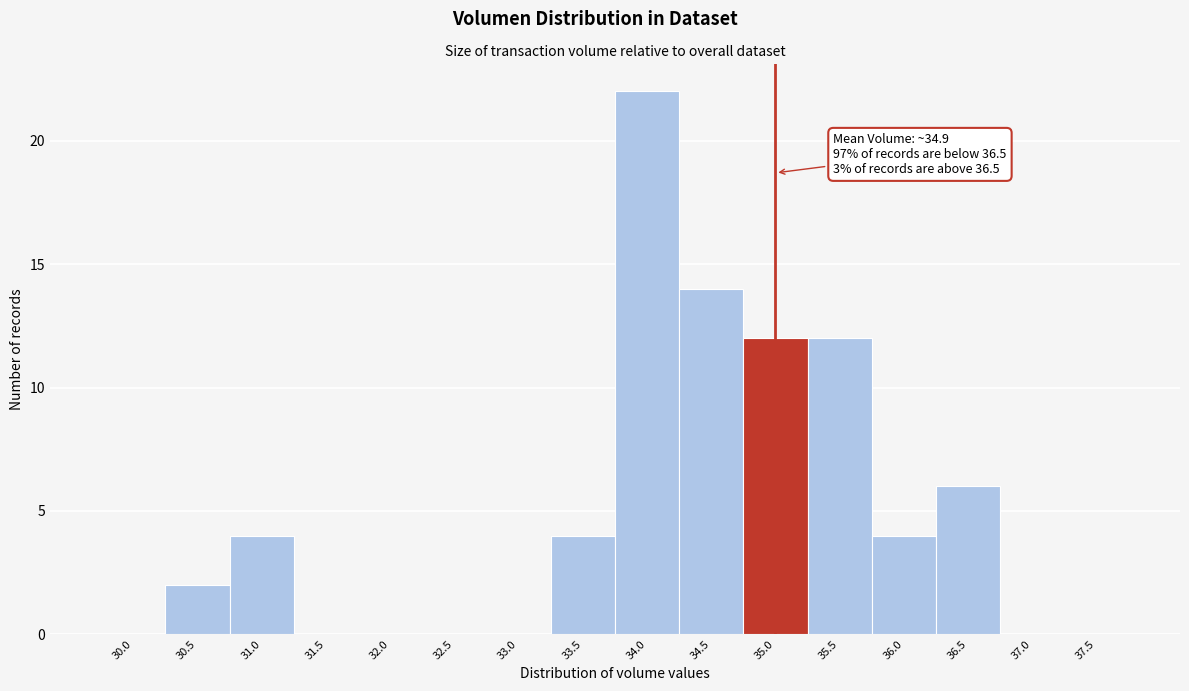

Reading left to right, extract all data points from this chart.

30.0=0	30.5=2	31.0=4	31.5=0	32.0=0	32.5=0	33.0=0	33.5=4	34.0=22	34.5=14	35.0=12	35.5=12	36.0=4	36.5=6	37.0=0	37.5=0